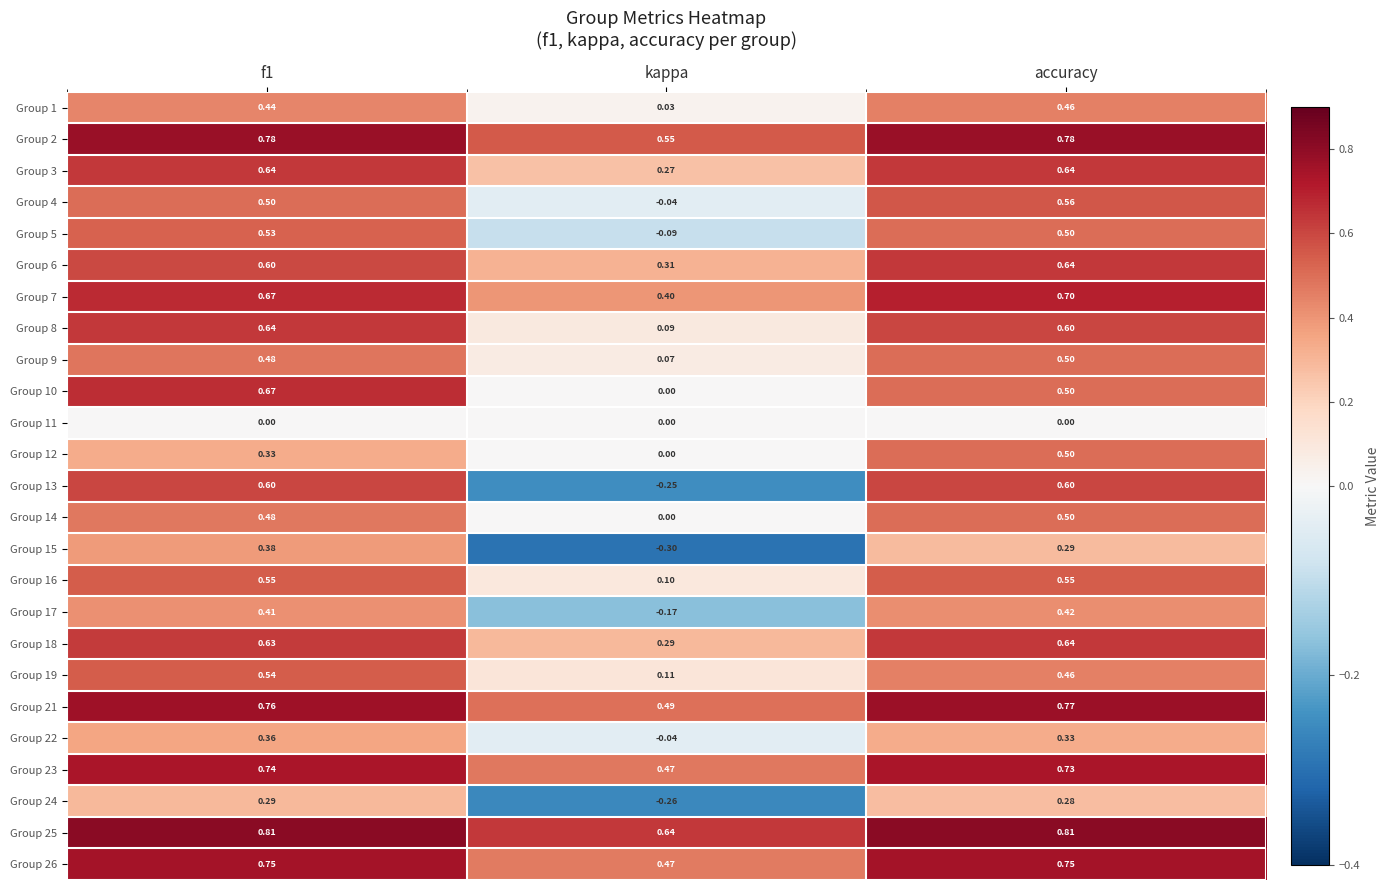

Count the number of data series in this chart.

25